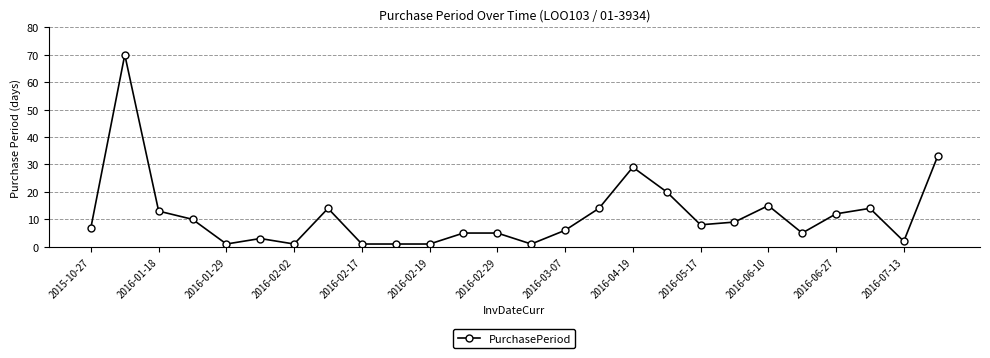

What is the value of the 23rd point from the left?

12